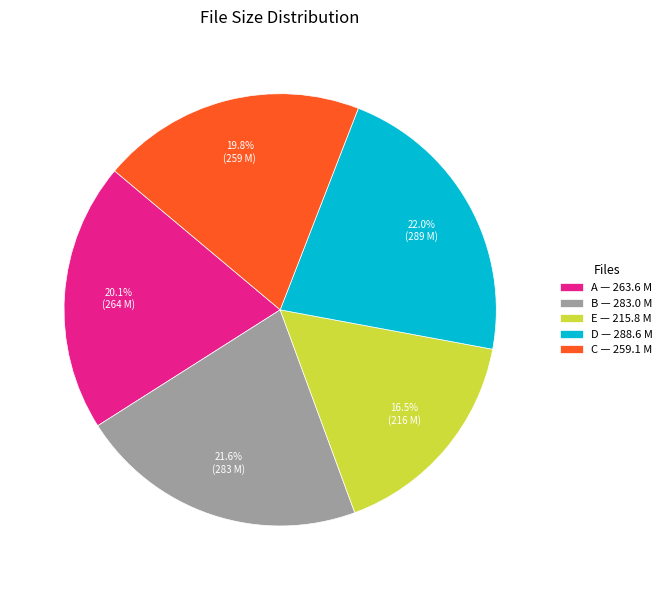

What is the smallest slice in the pie chart?

E — 215.8 M